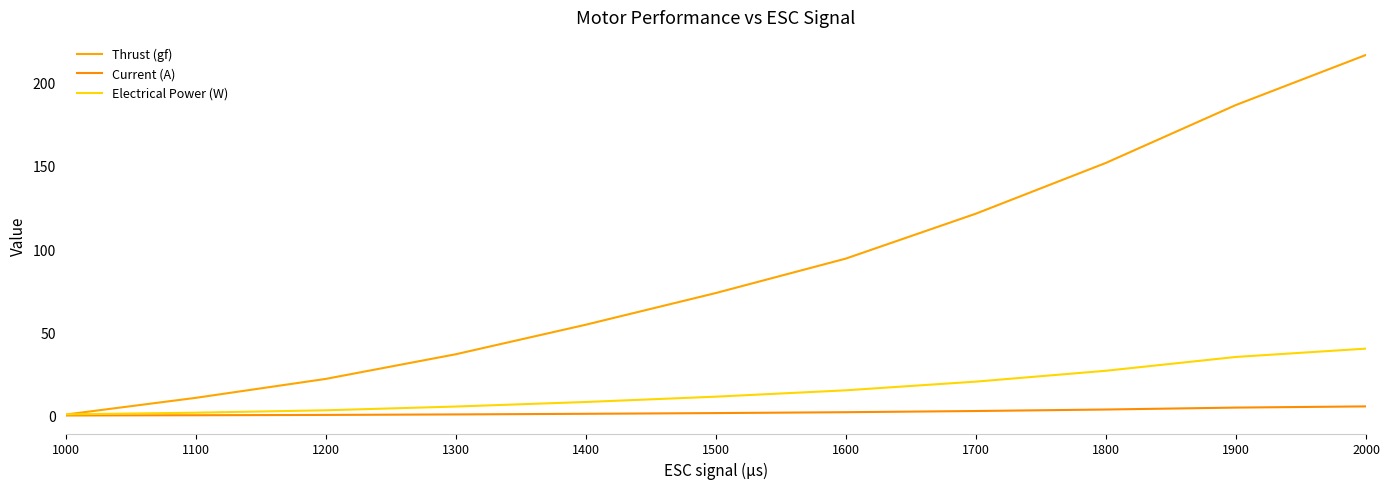

What is the maximum value shown in the chart?

216.5